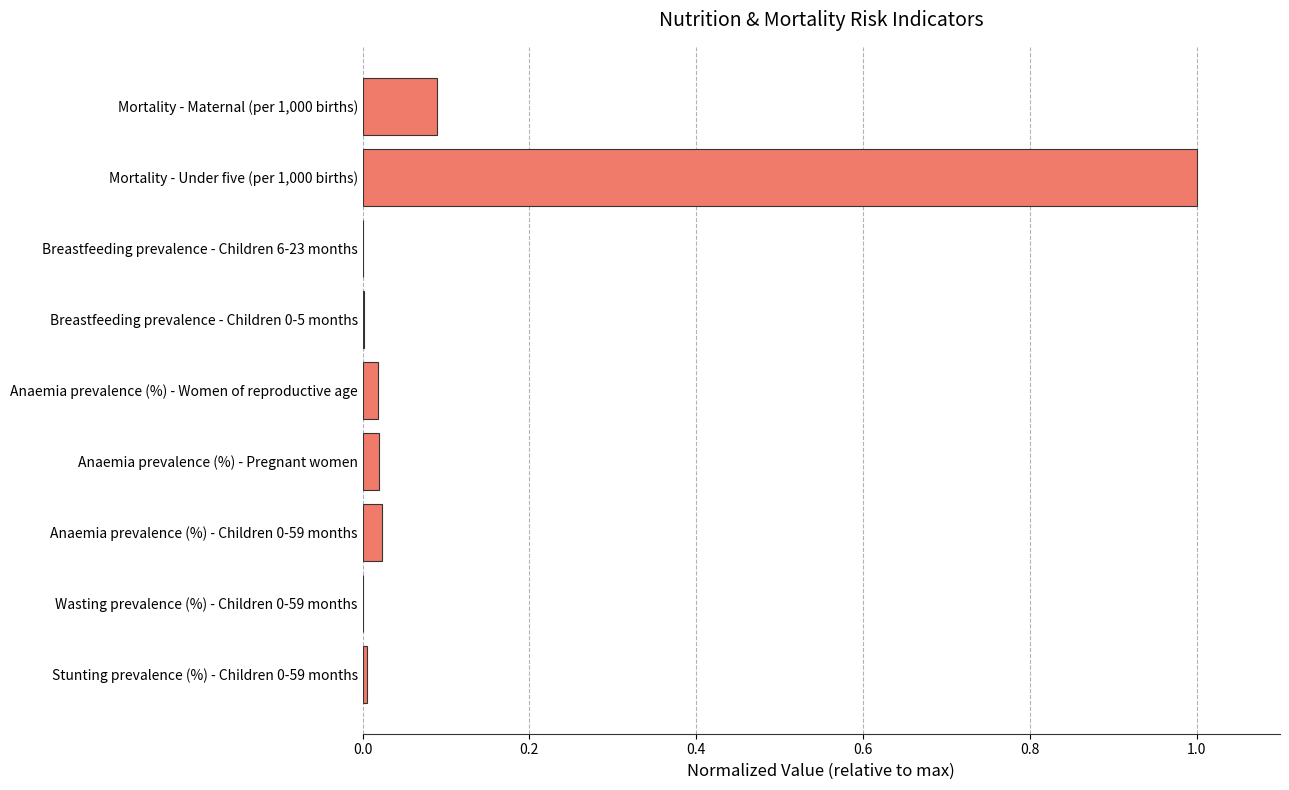

What is the average value?

0.1